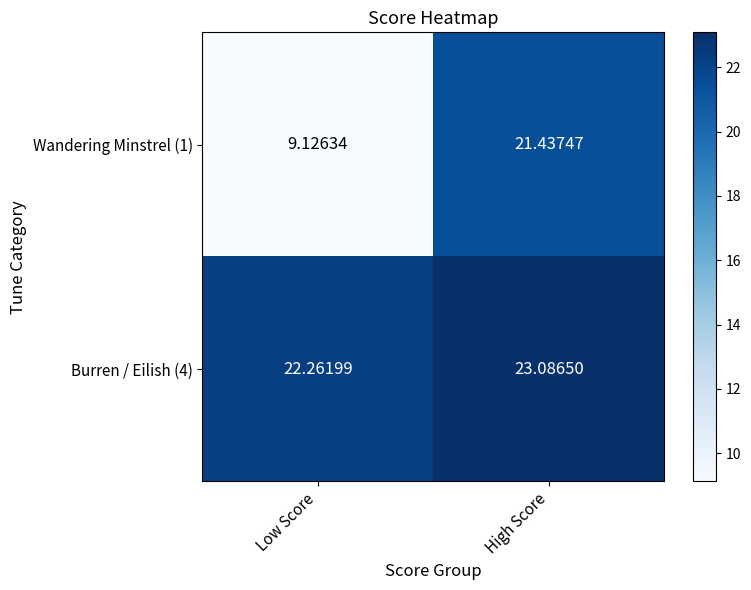

At which label is Wandering Minstrel (1) closest to 15?

Low Score